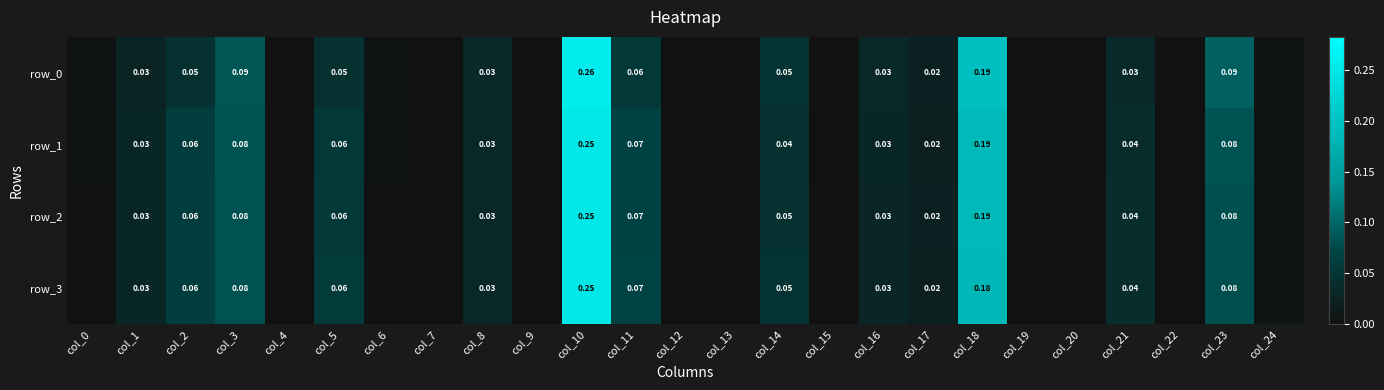

At col_18, list the series in order from largest to smallest.

row_0, row_1, row_2, row_3